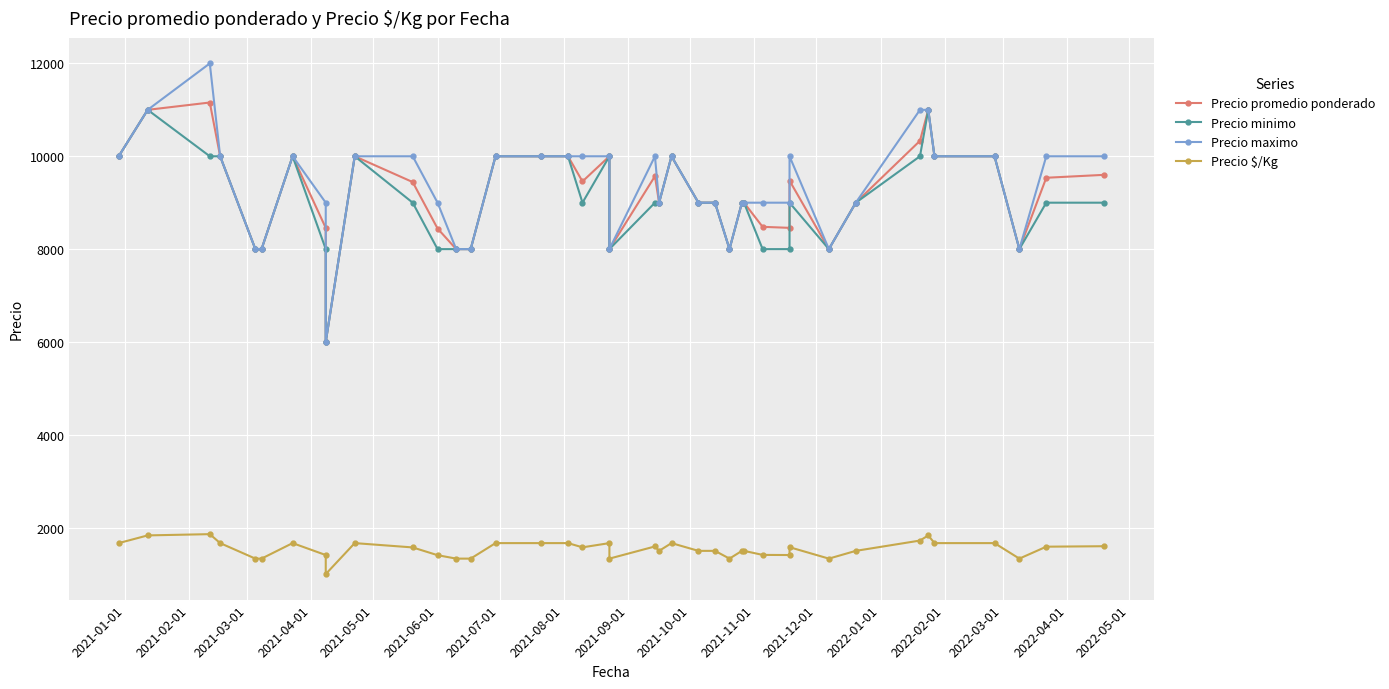

True or false: Precio minimo has a value of 13227 at 31.

False